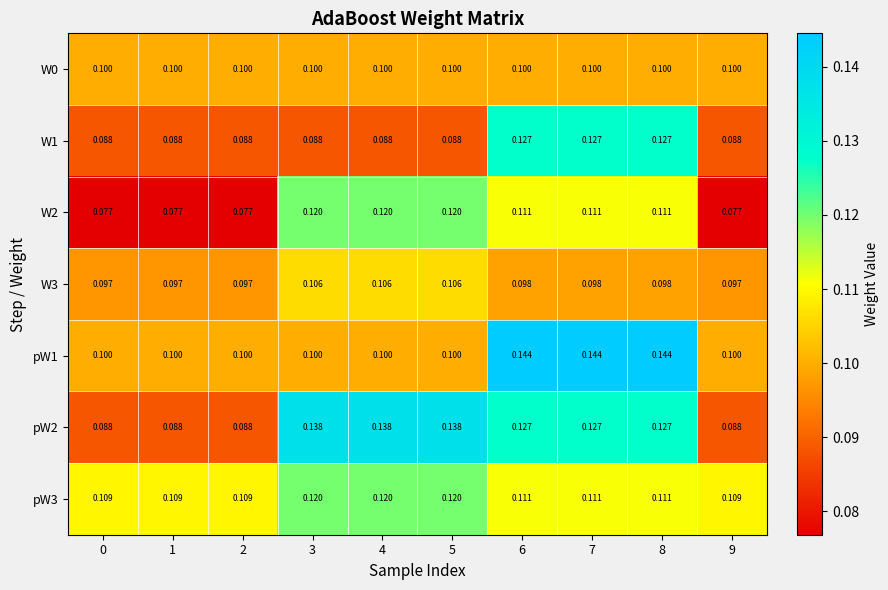

Is the value of W0 at 7 greater than the value of pW3 at 2?

No